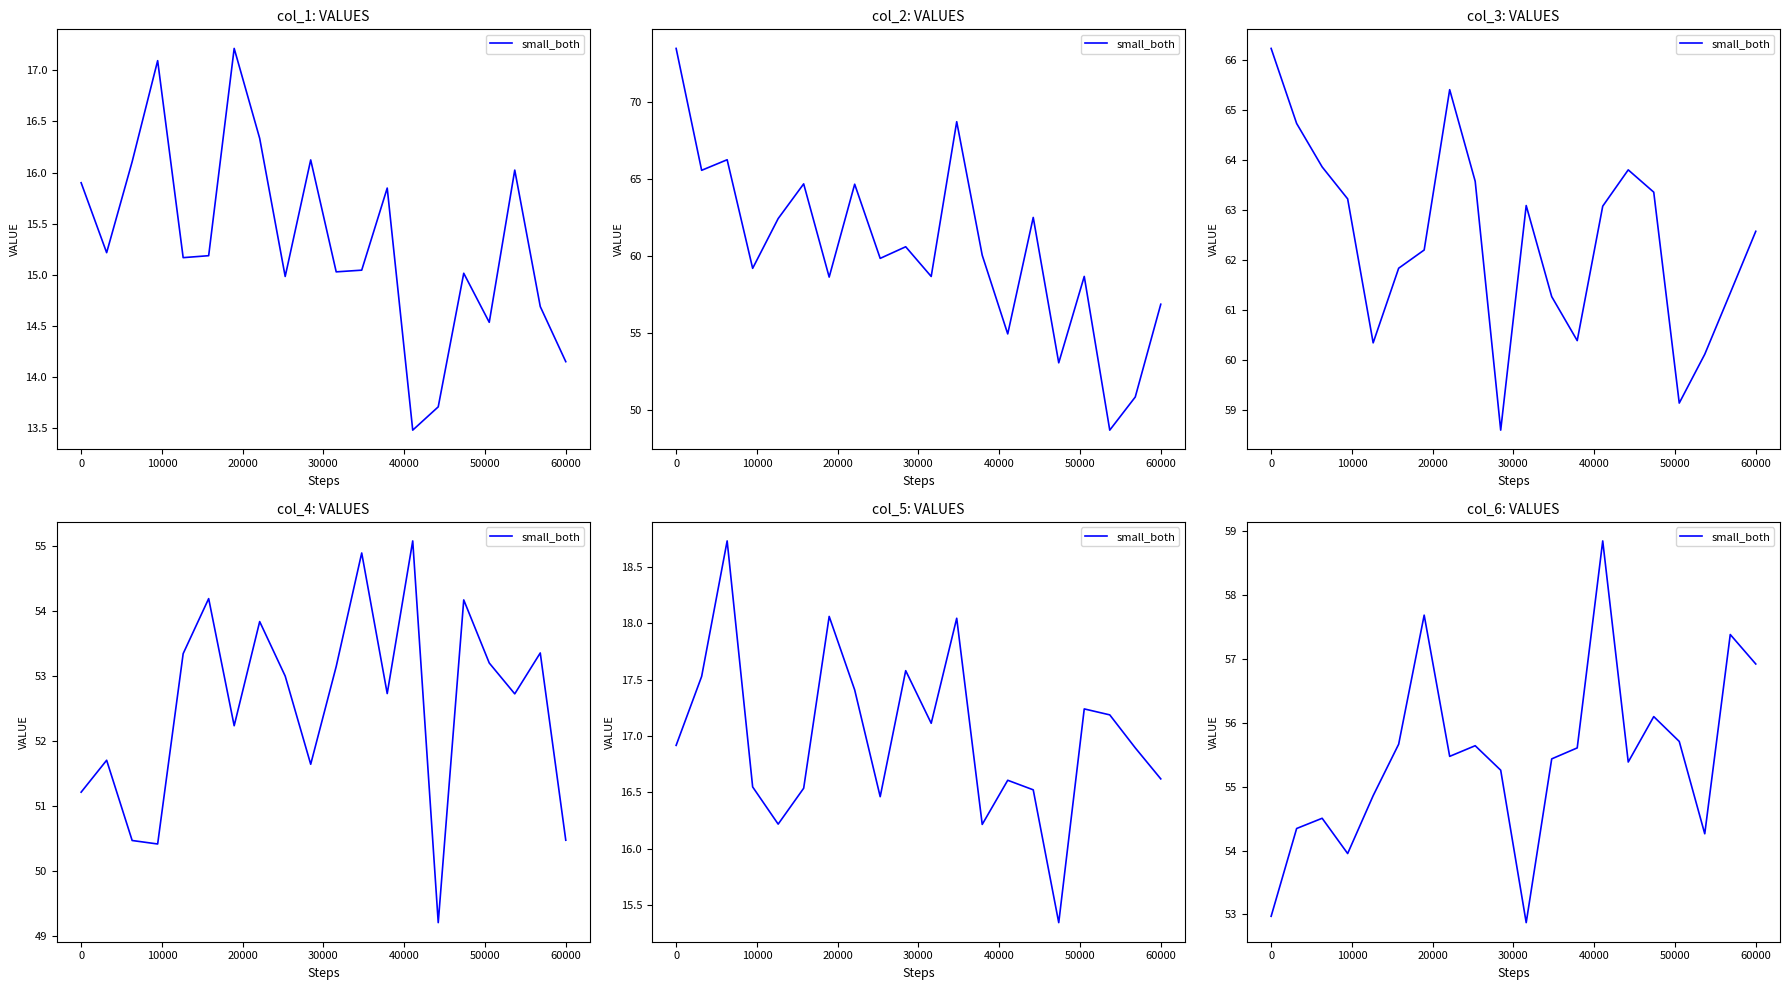

Is this an area chart (filled region under the line)?

No